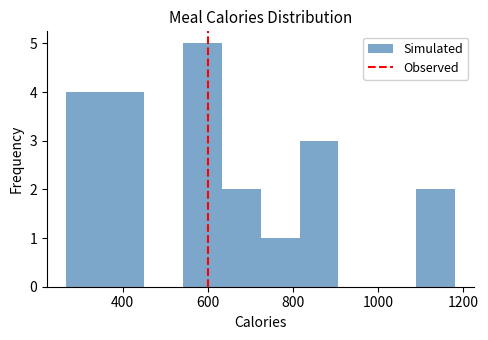

Reading left to right, transcribe this chart: for each bar, give the range it covers on the x-axis and its height. Neither the bar edges nor the heights are printed on the chart, so give them approximately, as read against the axes.

260 to 360: 4
360 to 460: 4
460 to 540: 0
540 to 640: 5
640 to 720: 2
720 to 820: 1
820 to 900: 3
900 to 1000: 0
1000 to 1080: 0
1080 to 1180: 2